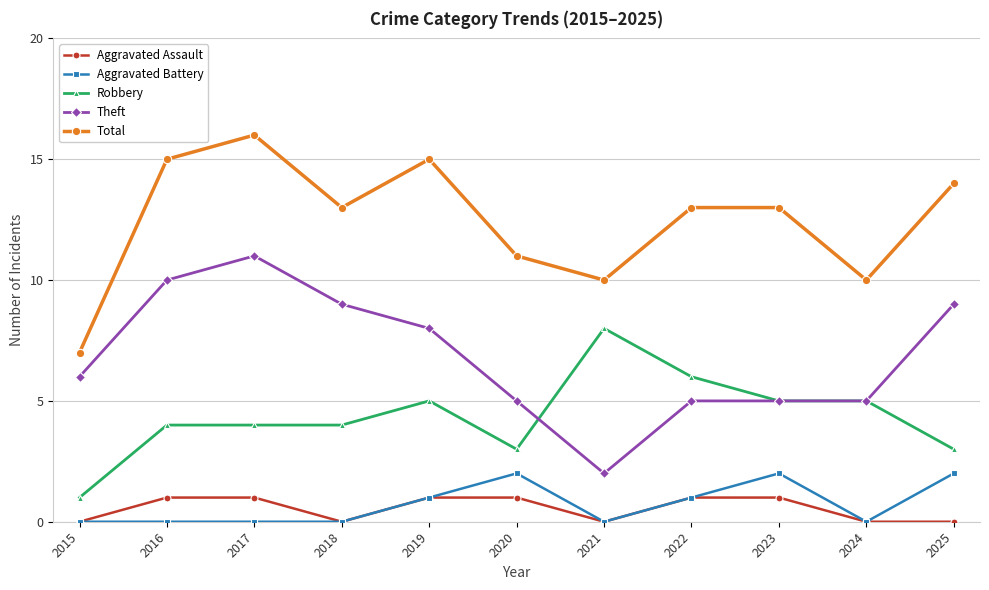

Is the value of Aggravated Battery at 2020 greater than the value of Total at 2022?

No